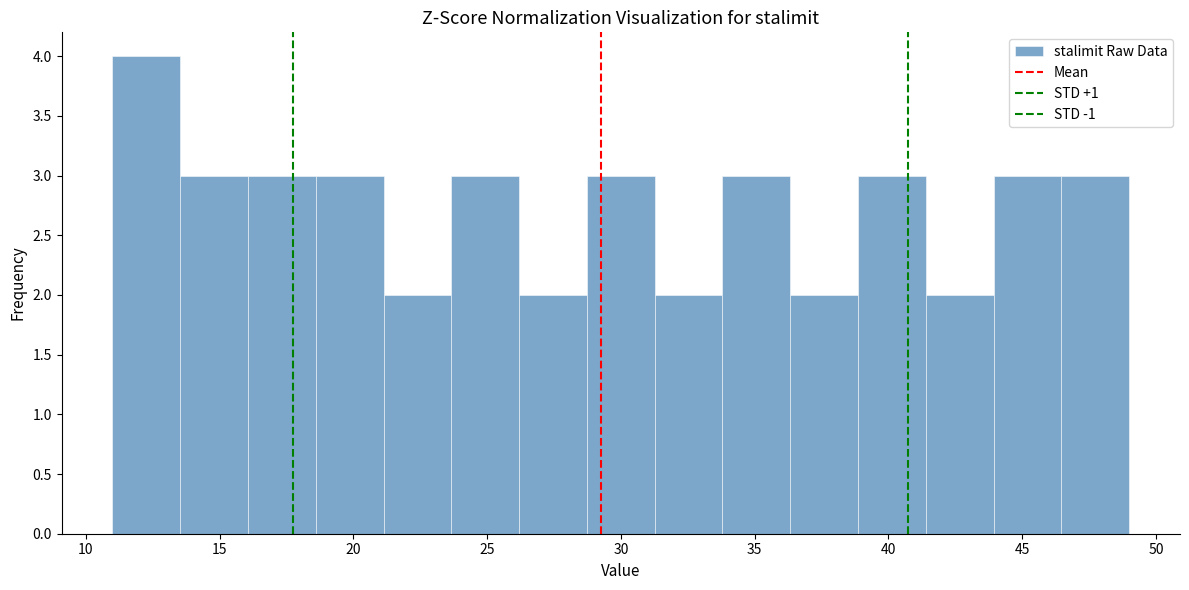

How tall is the bar that spans 46.5 to 49.0 on the x-axis? Neither the bar edges nor the heights are printed on the chart, so give them approximately, as read against the axes.

3